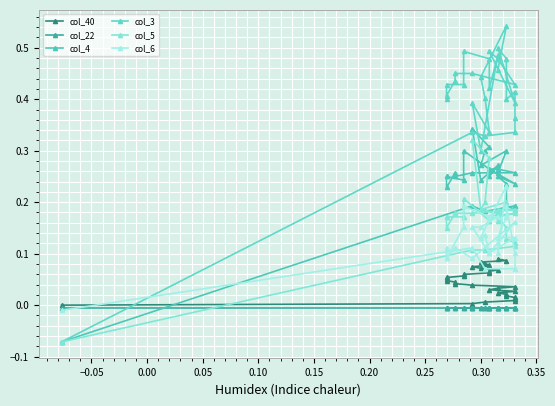

At 0.05, list the series in order from smallest to largest.

col_22, col_40, col_6, col_5, col_4, col_3